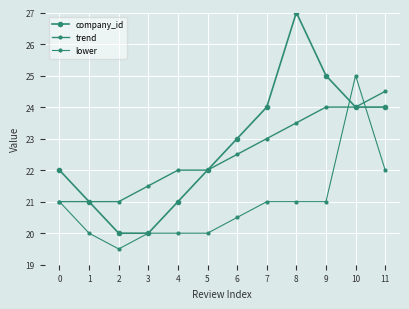

What value does the company_id series have at 10?

24.0